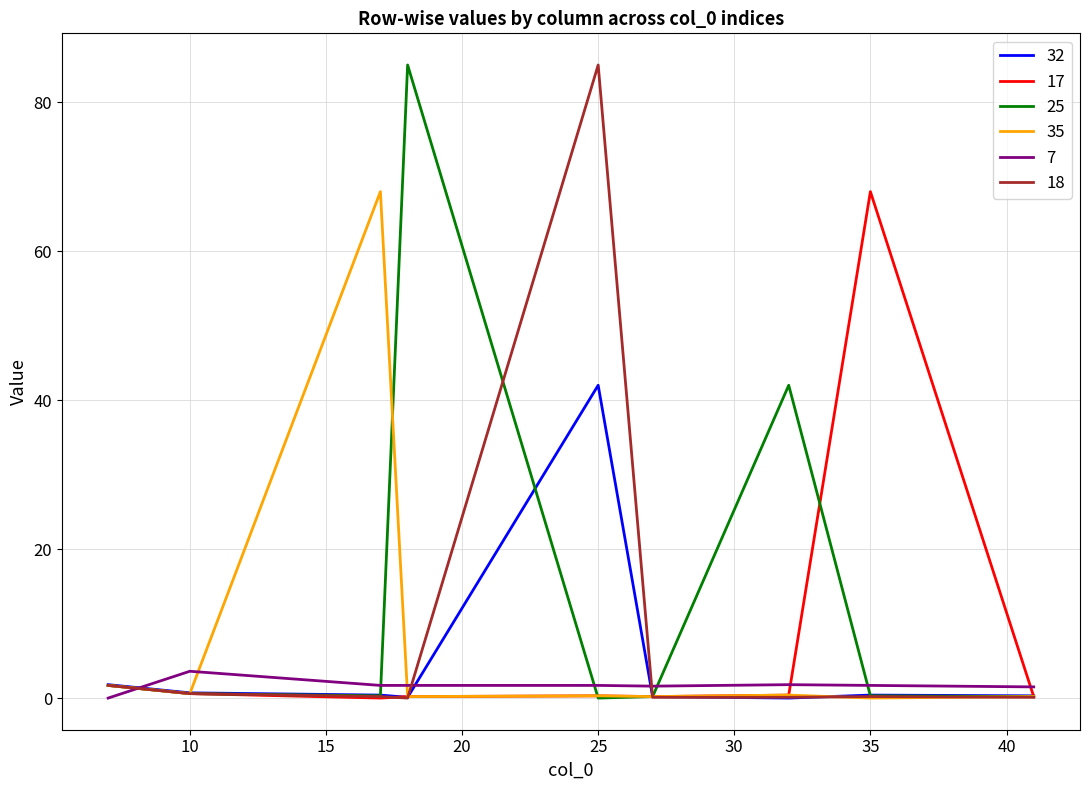

Does the chart display data point markers on the line(s)?

No